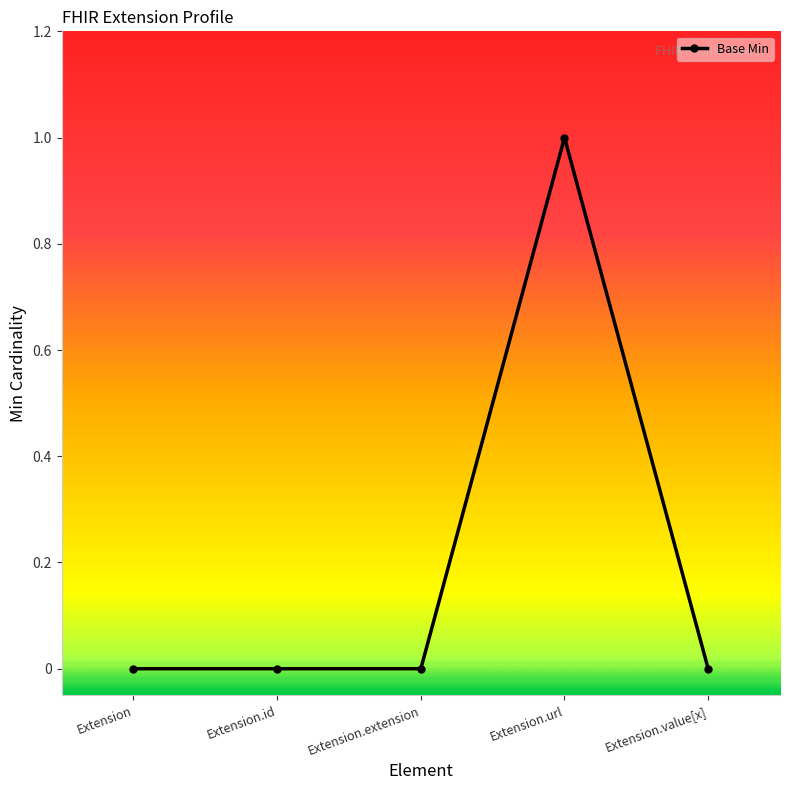

Which label corresponds to the largest value in the chart?

Extension.url